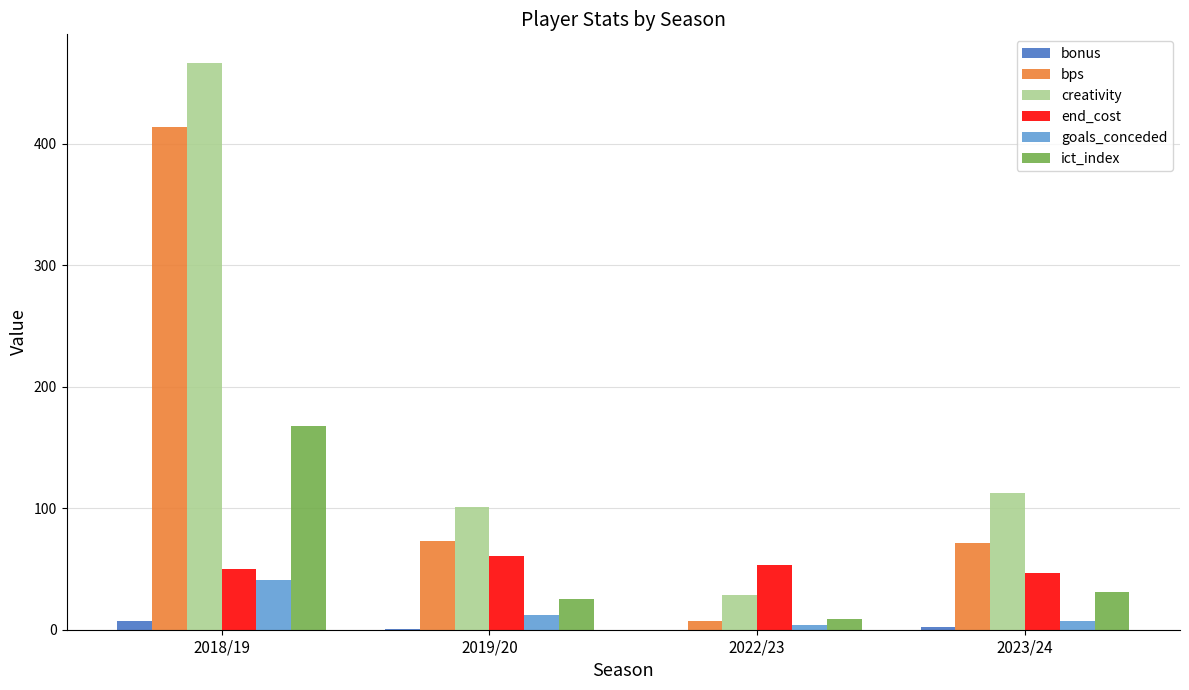

Which series has the largest total across all categories?

creativity